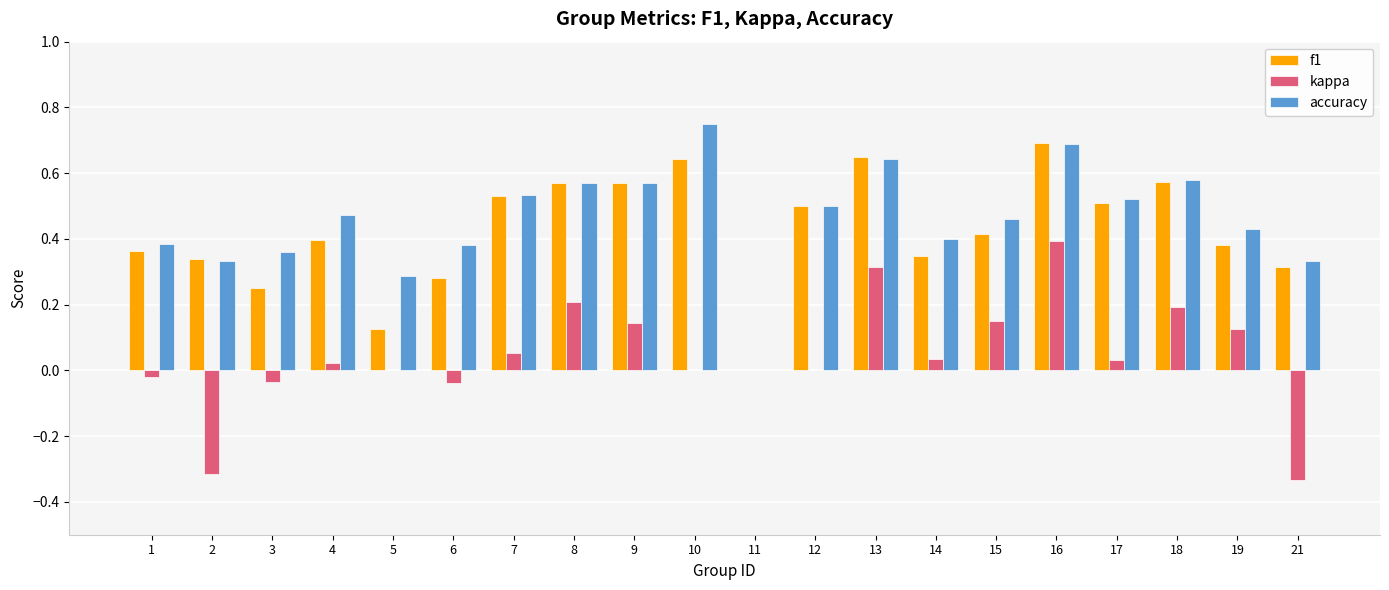

What is the total value across all series at 7?

1.1